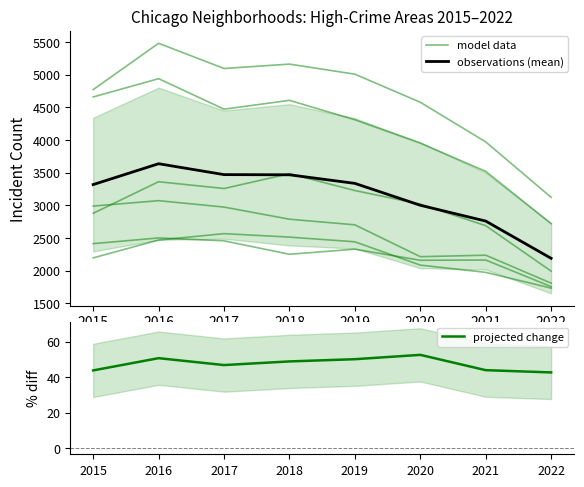

Which series has the largest range (max minus min)?

model data